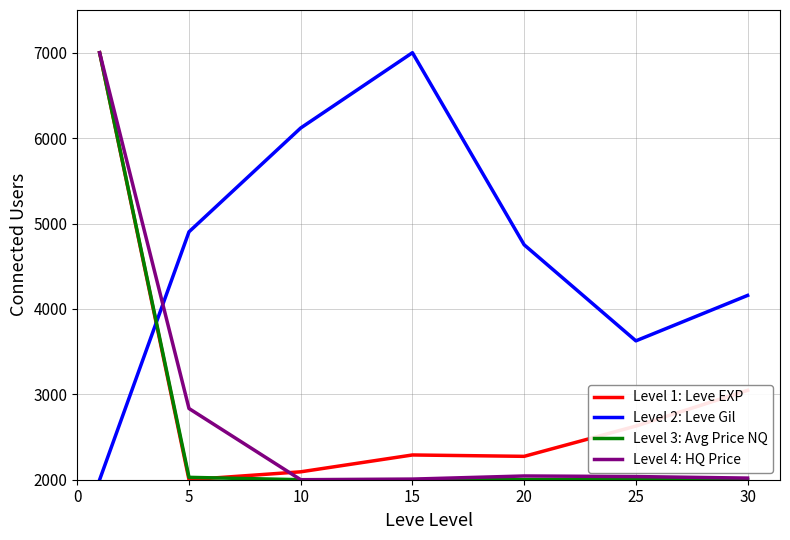

How many values in the Level 1: Leve EXP series are below 2289?

3